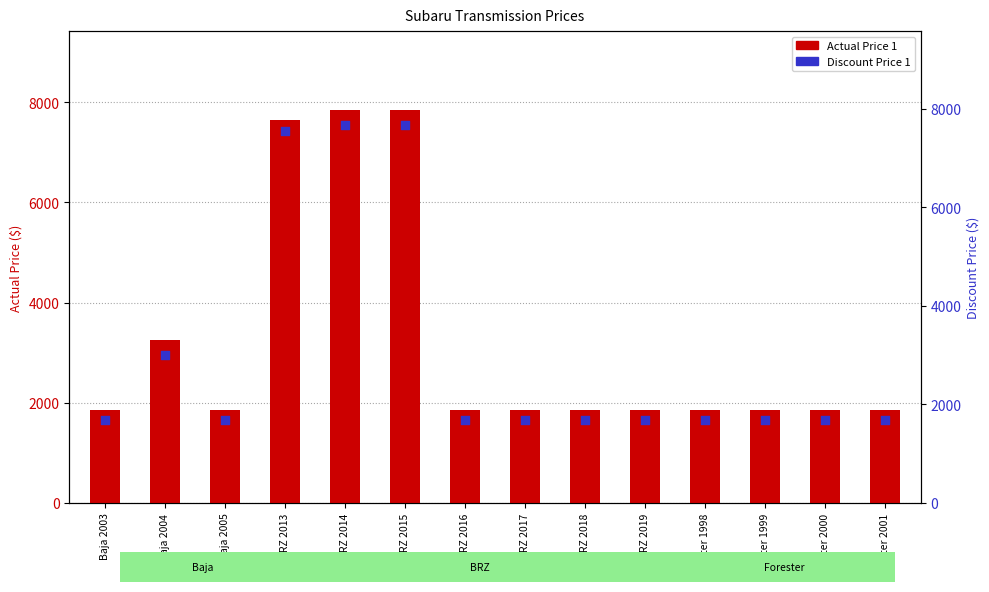

At how many categories does at least one series exceed 2062?

4